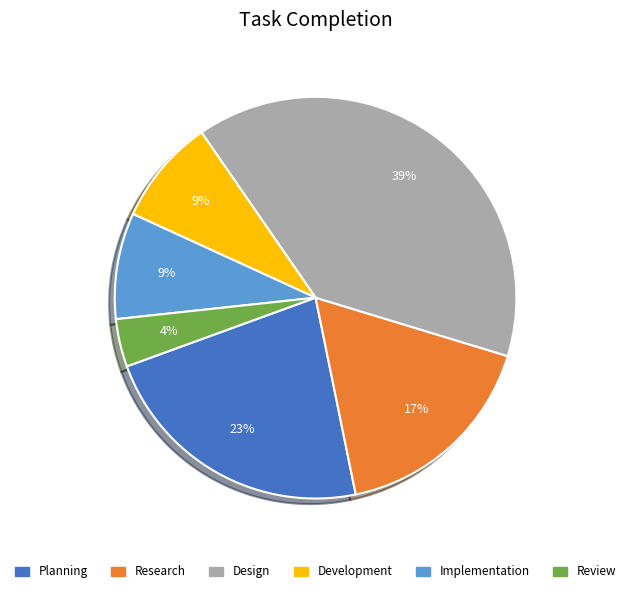

Which has a higher value, Research or Design?

Design